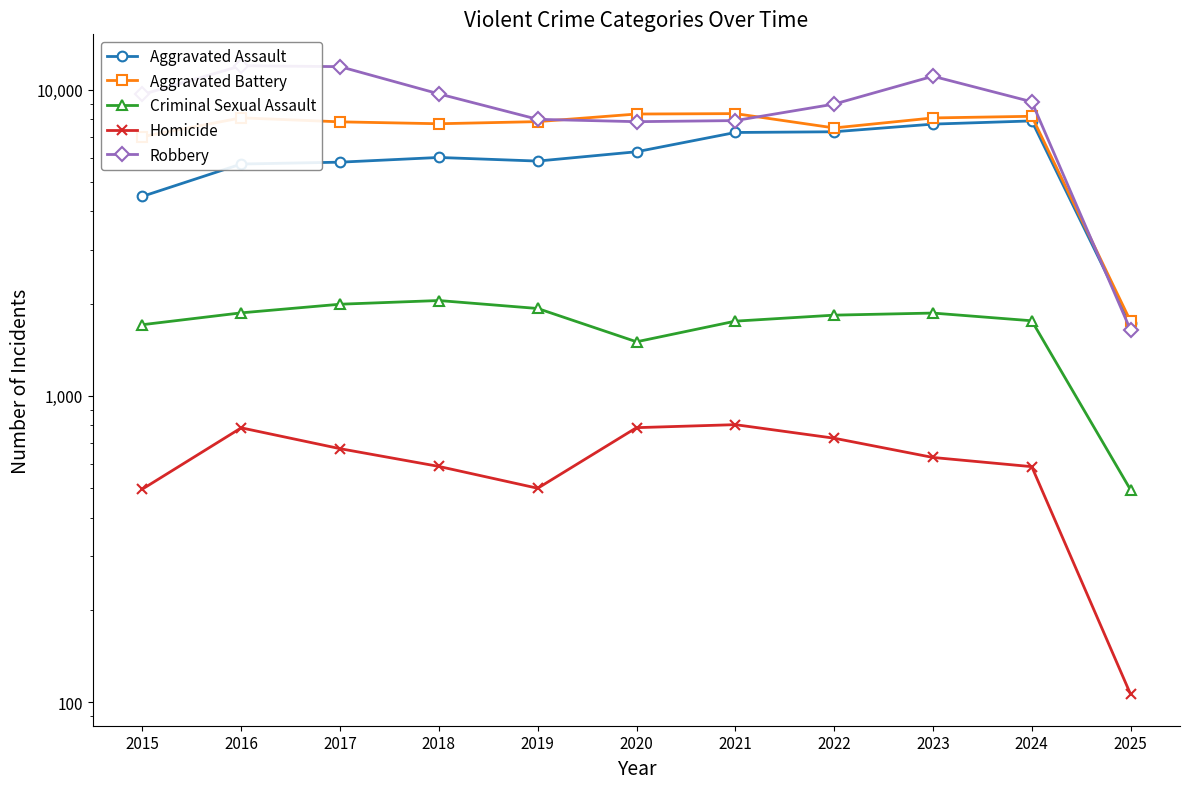

At which label does Aggravated Assault reach its minimum?

2025